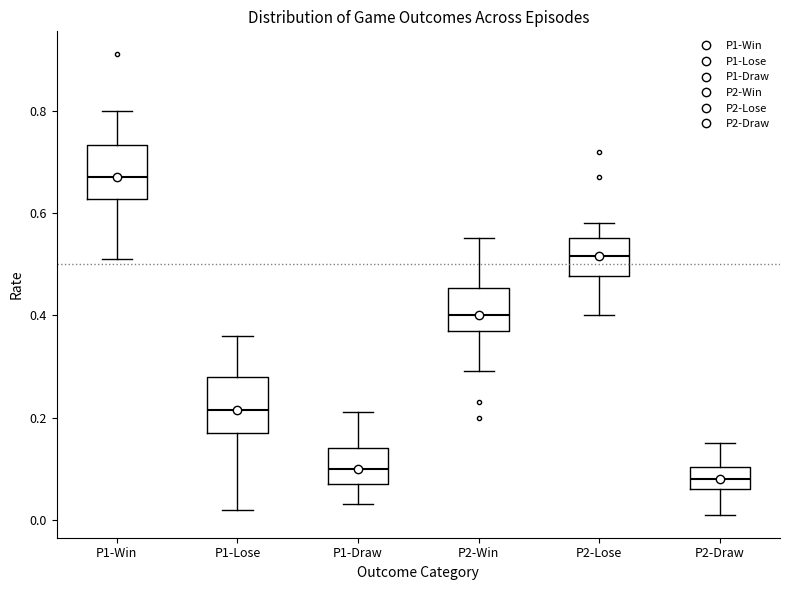

Which box's median line is the lowest?

P2-Draw